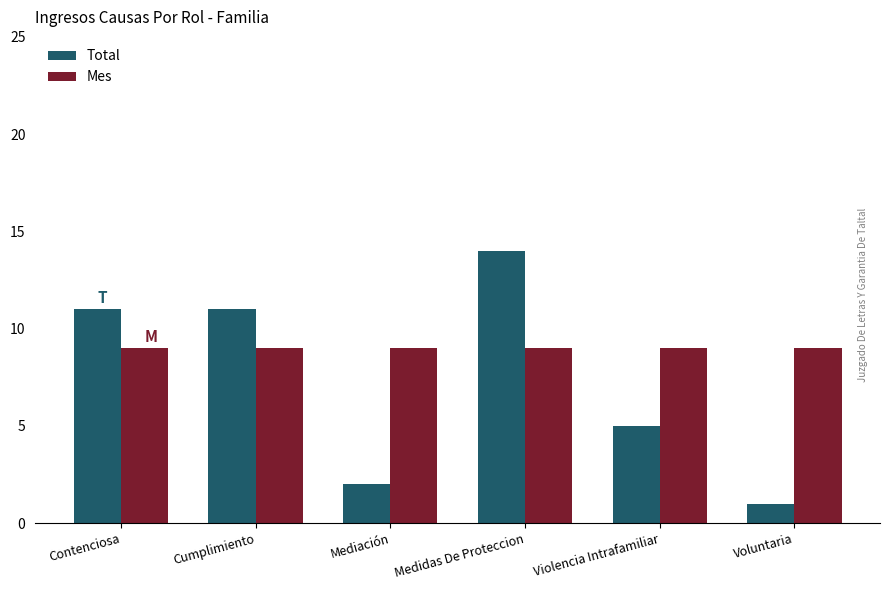

Where is Total nearest to the value 7?

Violencia Intrafamiliar